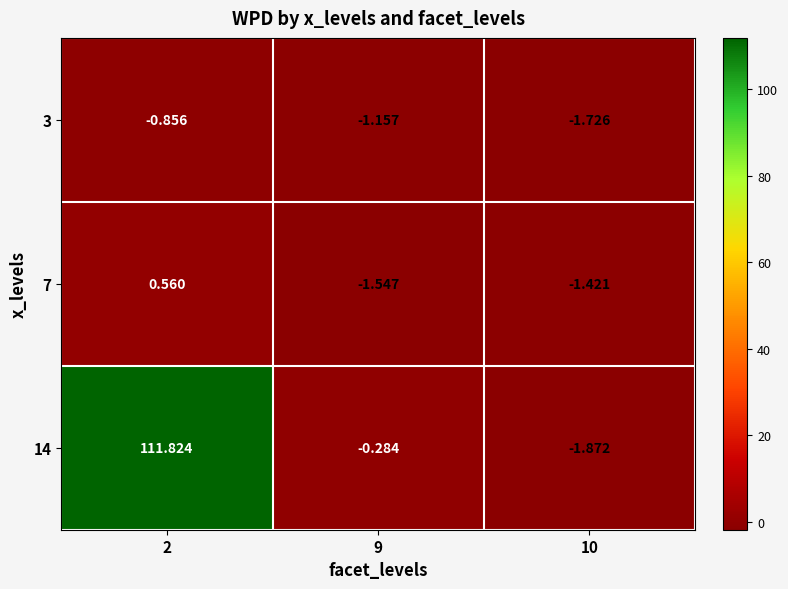

Which series has the largest total across all categories?

14